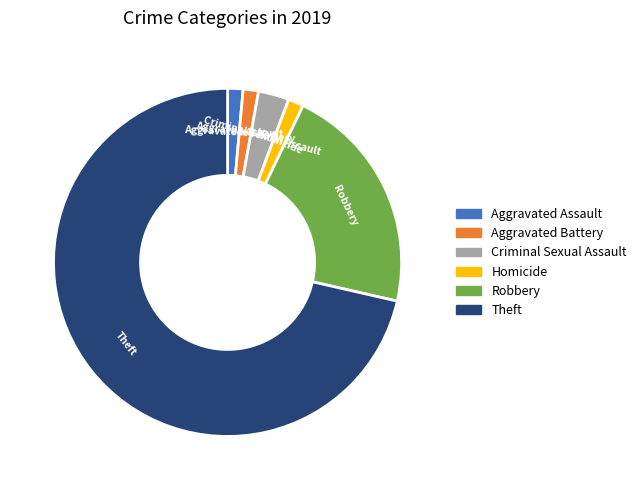

Is it true that Robbery is 12% of the pie?

False